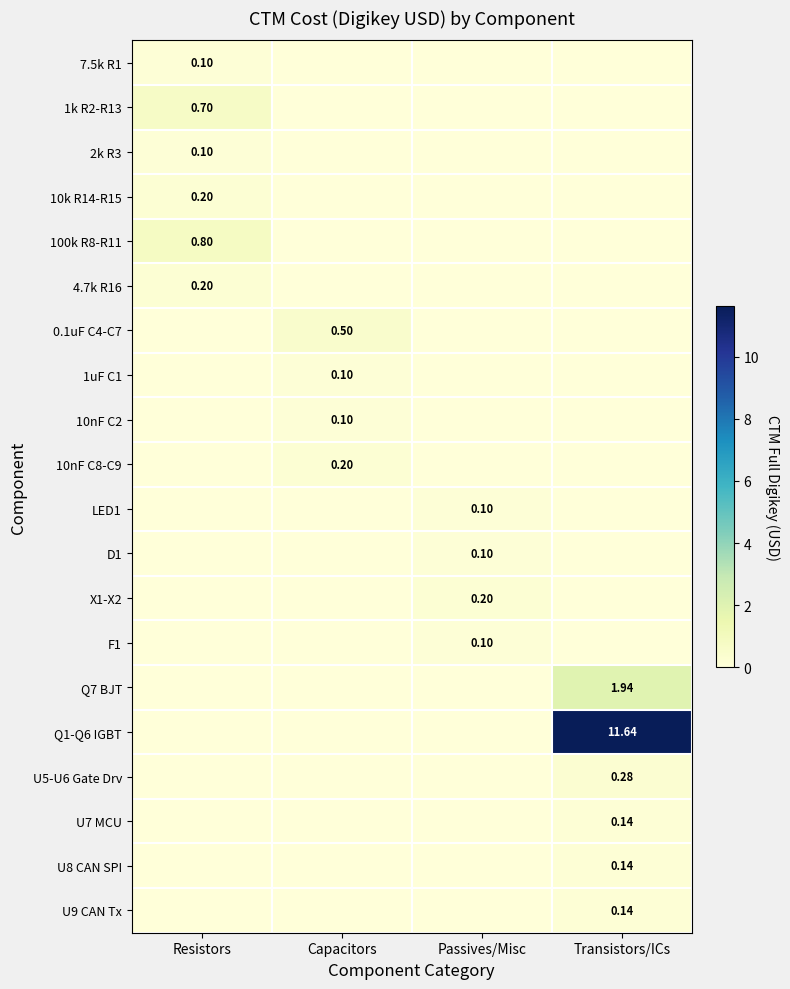

Is the value of LED1 at Passives/Misc greater than the value of U7 MCU at Transistors/ICs?

No